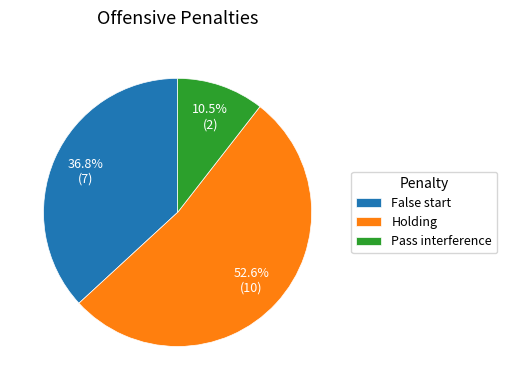

What is the total percentage of Pass interference and Holding?

63.2%